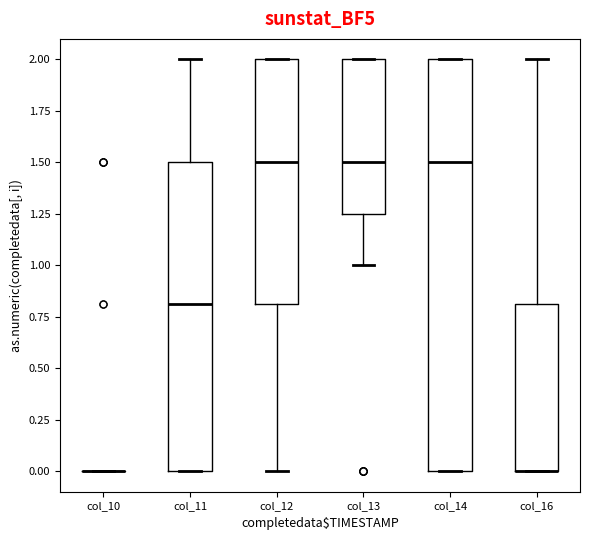

Which box is the tallest, from its lower edge to its upper edge?

col_14